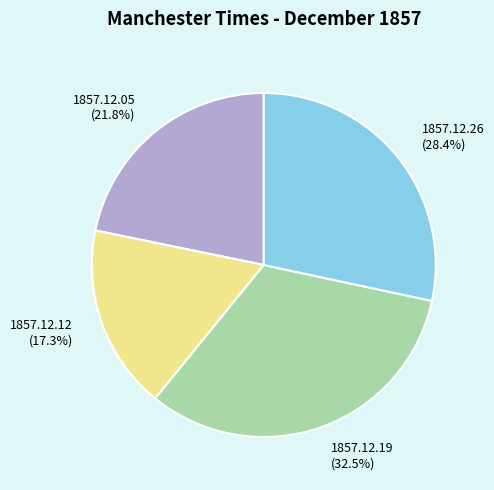

Is there a majority slice in this chart?

No